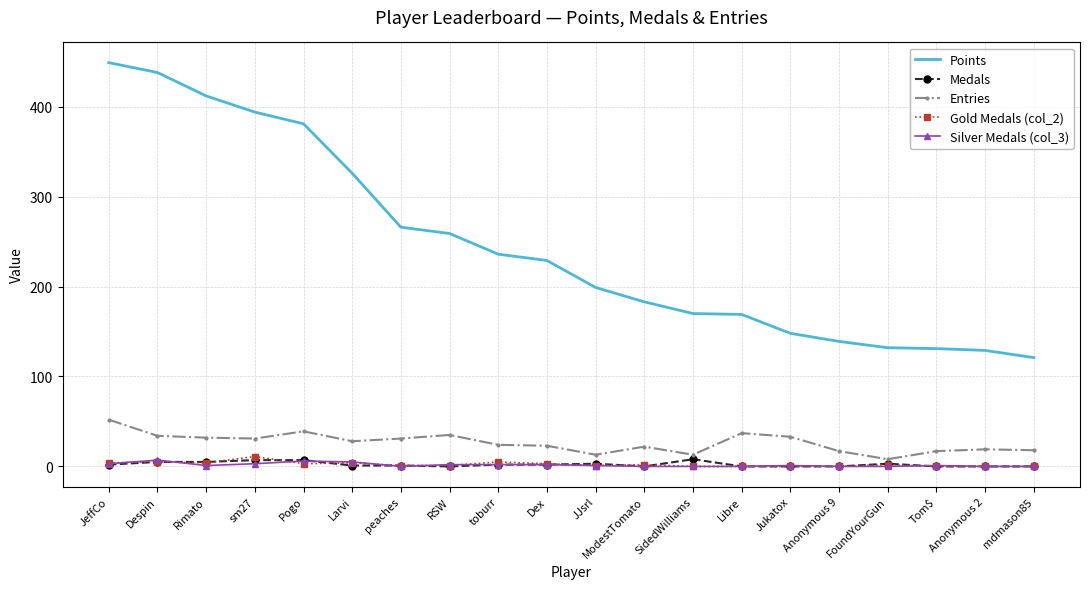

Which series has the widest spread of values?

Points